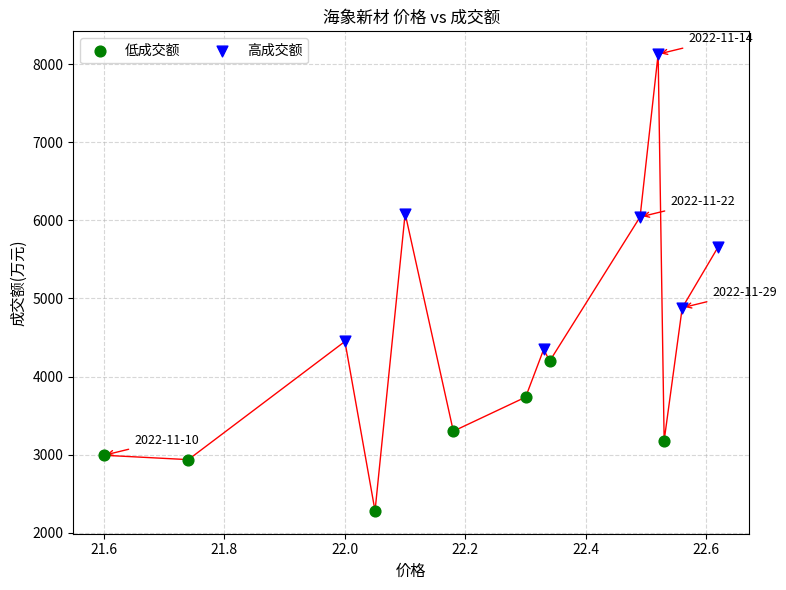

Which series has the largest Y range (max minus min)?

高成交额